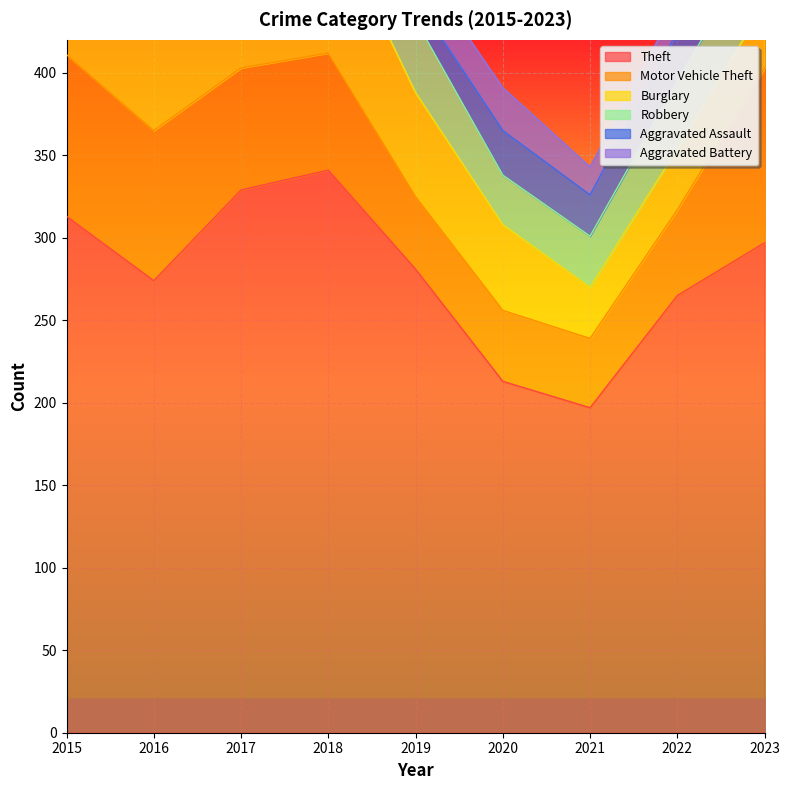

What is the spread (max minus min) of values at 2020?

187